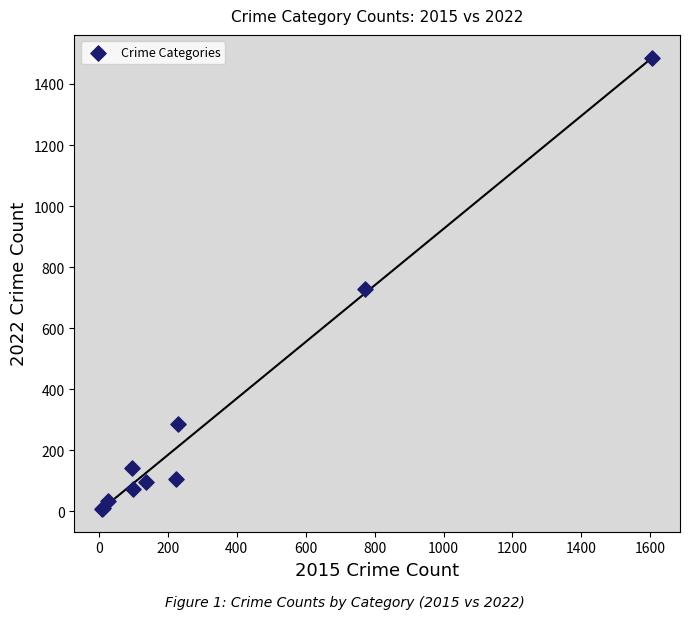

What Y value in the scatter plot is closest to 746?

728